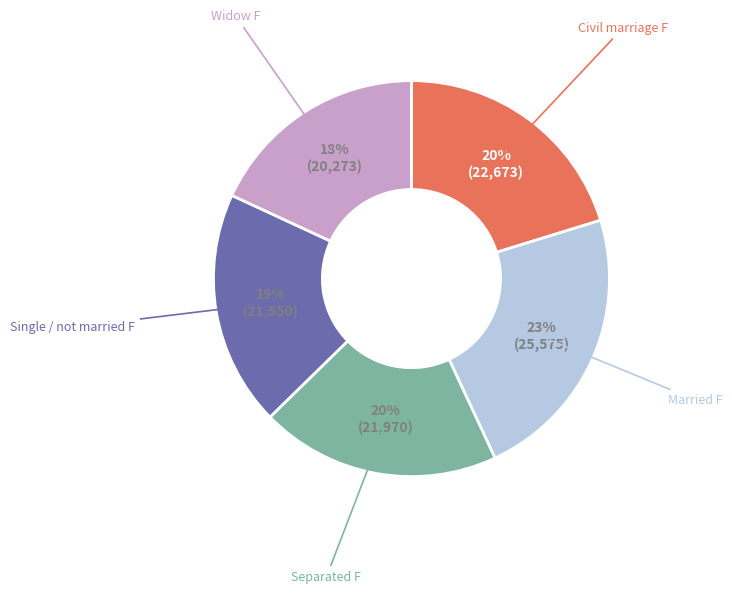

Is there a majority slice in this chart?

No